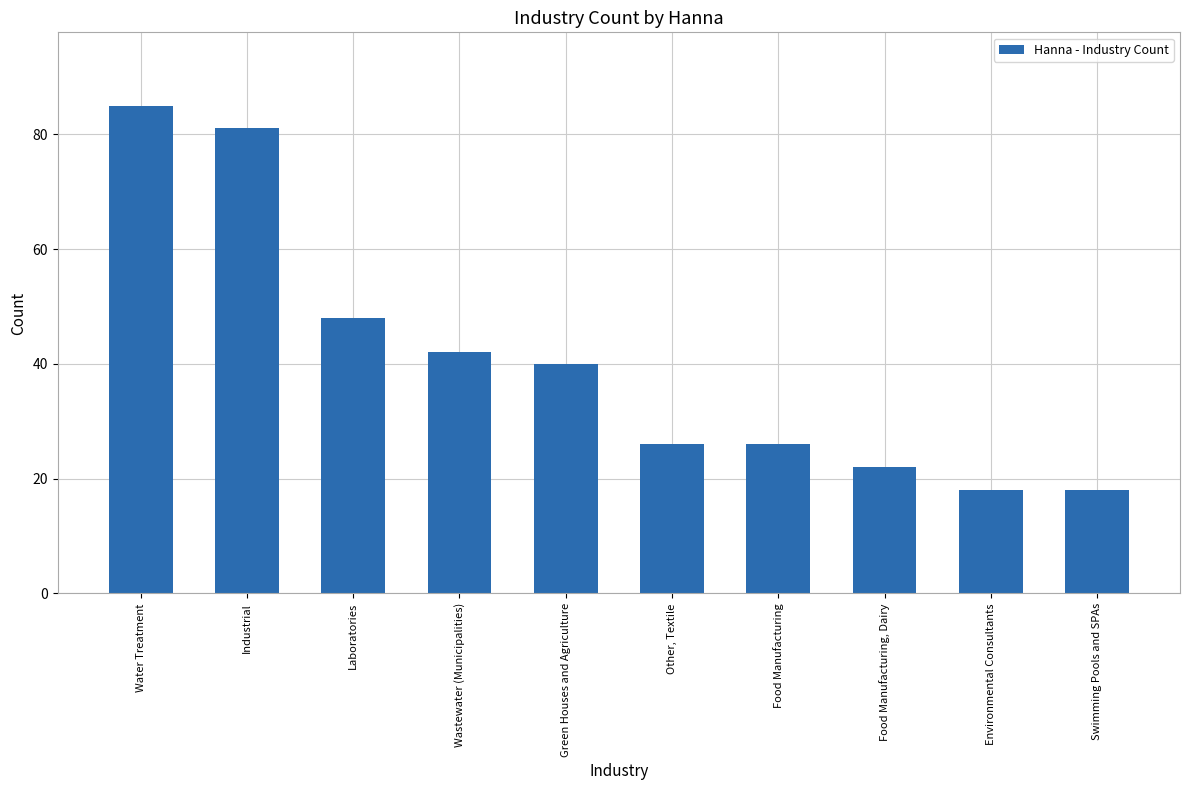

Is it true that the value at Swimming Pools and SPAs is 7?

False